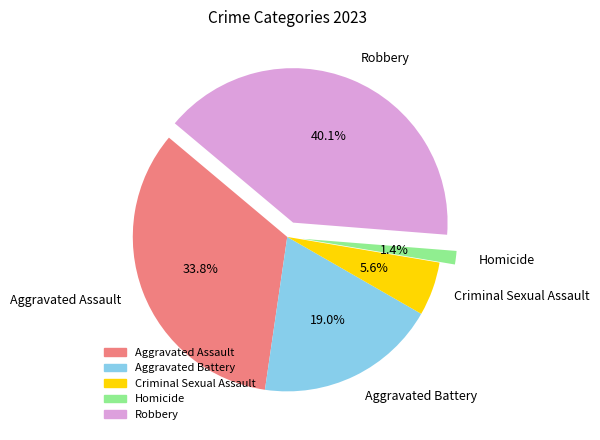

To the nearest percent, what portion does Robbery represent?

40%